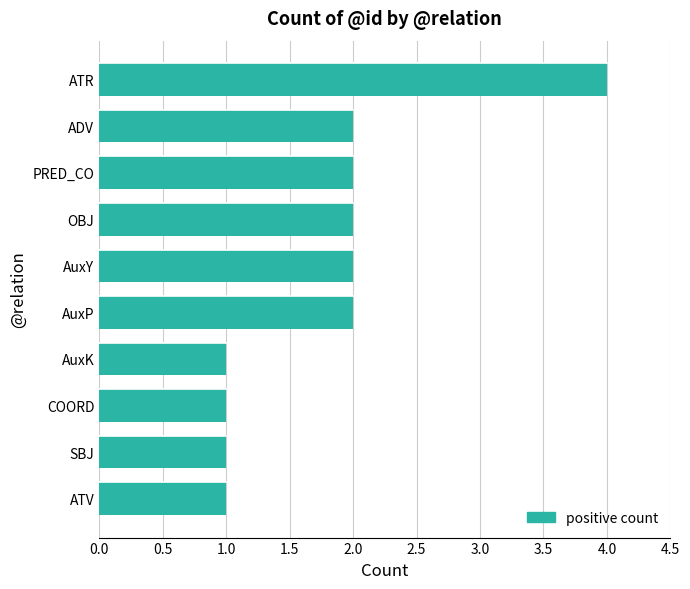

What is the difference between the maximum and minimum values?

3